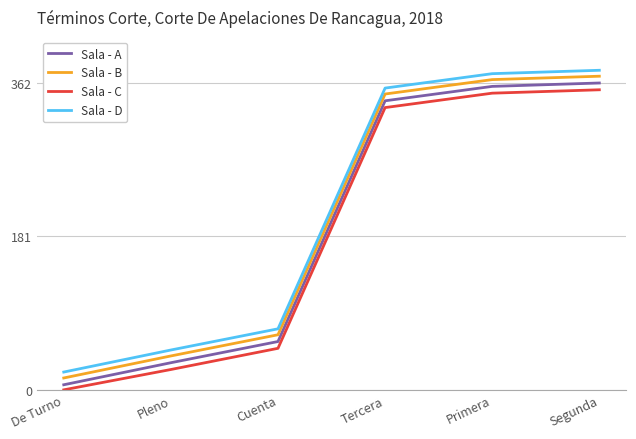

Where is Sala - A nearest to the value 184?

Cuenta